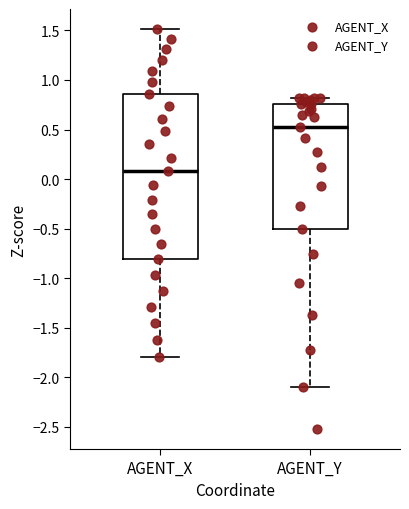

Where does the lower whisker of the box for AGENT_X end on the y-axis? The values are not printed on the chart, so give them approximately, as read against the axis.

-1.80